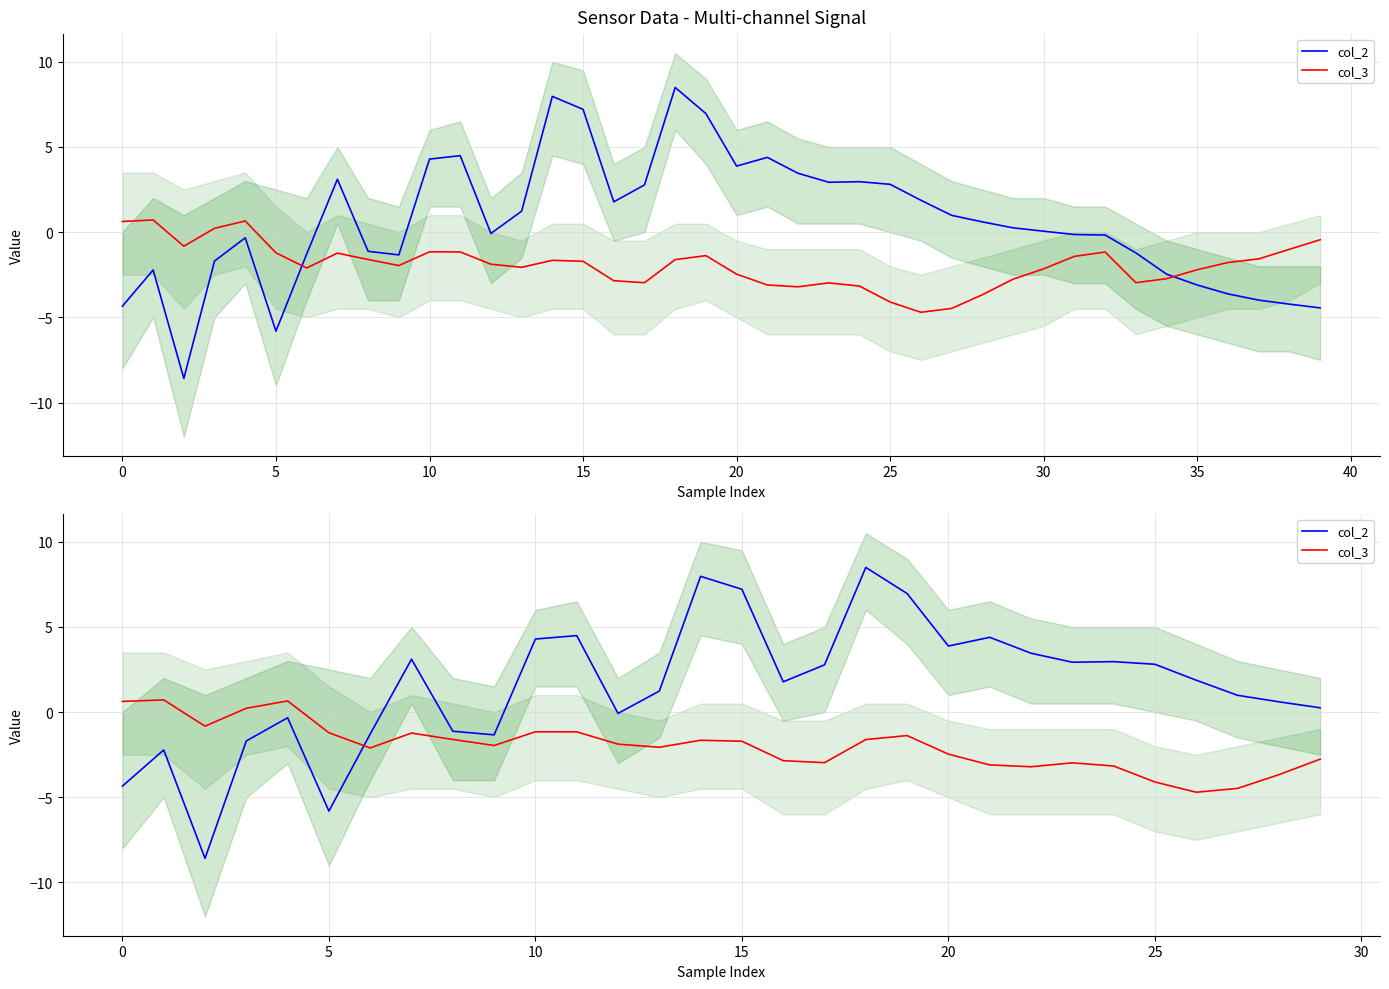

What is the spread (max minus min) of values at 22?

6.7